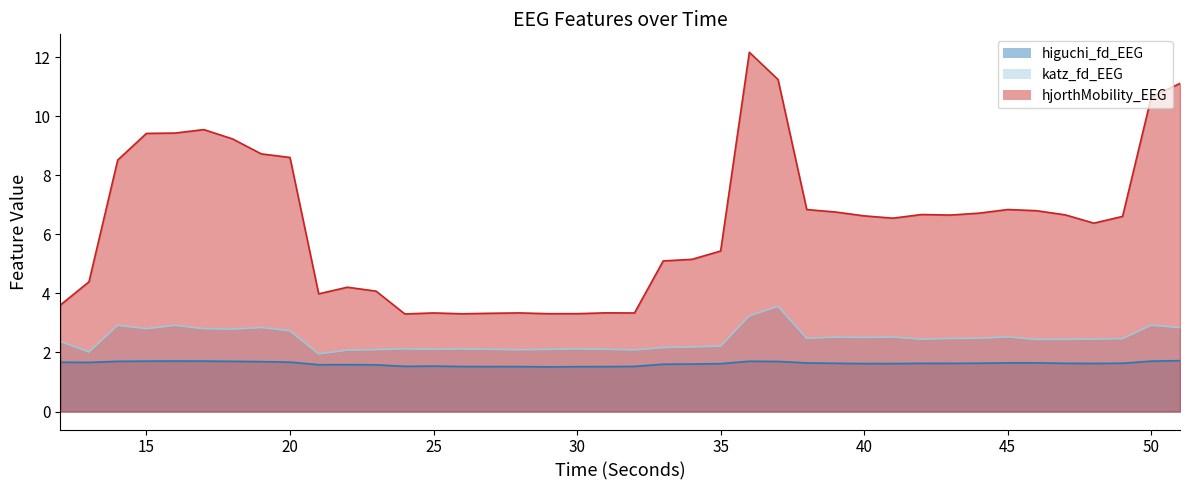

Reading left to right, transcribe all the data shown in this chart.

higuchi_fd_EEG: 1.7	1.7	1.7	1.7	1.7	1.7	1.7	1.7	1.7	1.6	1.6	1.6	1.5	1.5	1.5	1.5	1.5	1.5	1.5	1.5	1.5	1.6	1.6	1.6	1.7	1.7	1.6	1.6	1.6	1.6	1.6	1.6	1.6	1.6	1.6	1.6	1.6	1.6	1.7	1.7
katz_fd_EEG: 2.4	2.0	2.9	2.8	2.9	2.8	2.8	2.8	2.7	2.0	2.1	2.1	2.1	2.1	2.1	2.1	2.1	2.1	2.1	2.1	2.1	2.2	2.2	2.2	3.2	3.6	2.5	2.5	2.5	2.5	2.4	2.5	2.5	2.5	2.4	2.4	2.5	2.5	2.9	2.8
hjorthMobility_EEG: 3.6	4.4	8.5	9.4	9.4	9.5	9.2	8.7	8.6	4.0	4.2	4.1	3.3	3.3	3.3	3.3	3.3	3.3	3.3	3.3	3.3	5.1	5.2	5.4	12.2	11.2	6.8	6.8	6.6	6.5	6.7	6.7	6.7	6.8	6.8	6.7	6.4	6.6	10.6	11.1